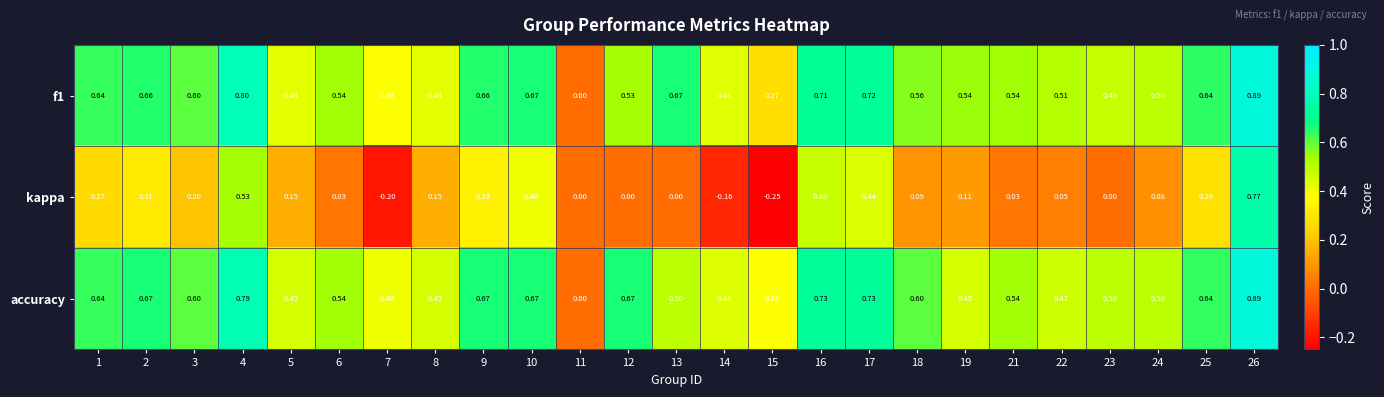

Which series has the largest total across all categories?

accuracy